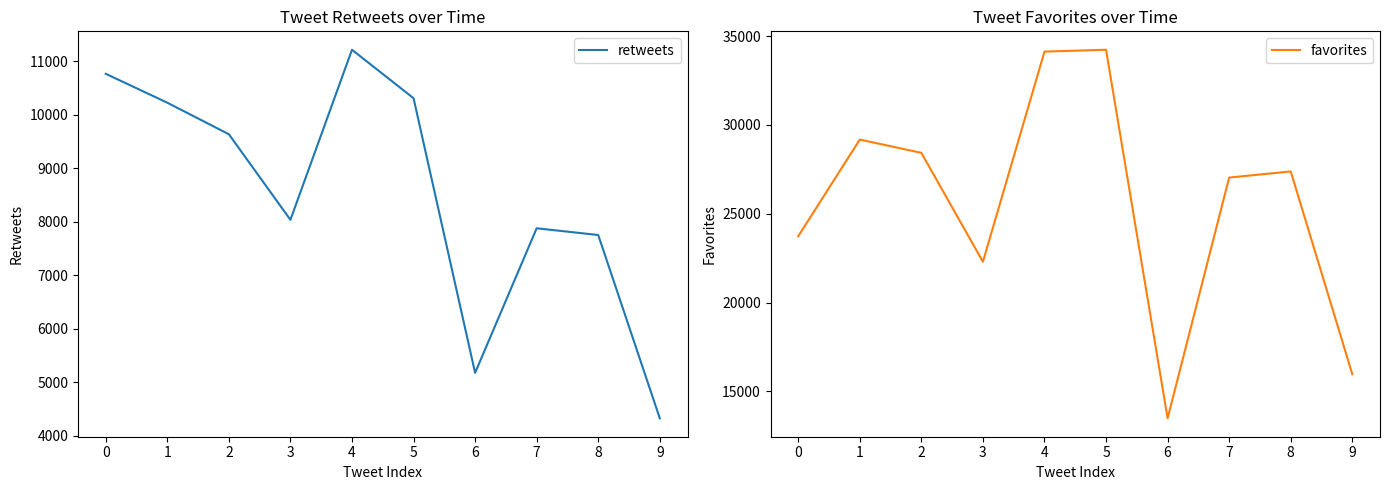

In favorites, how many points are higher than both neighbors (excluding endpoints)?

3